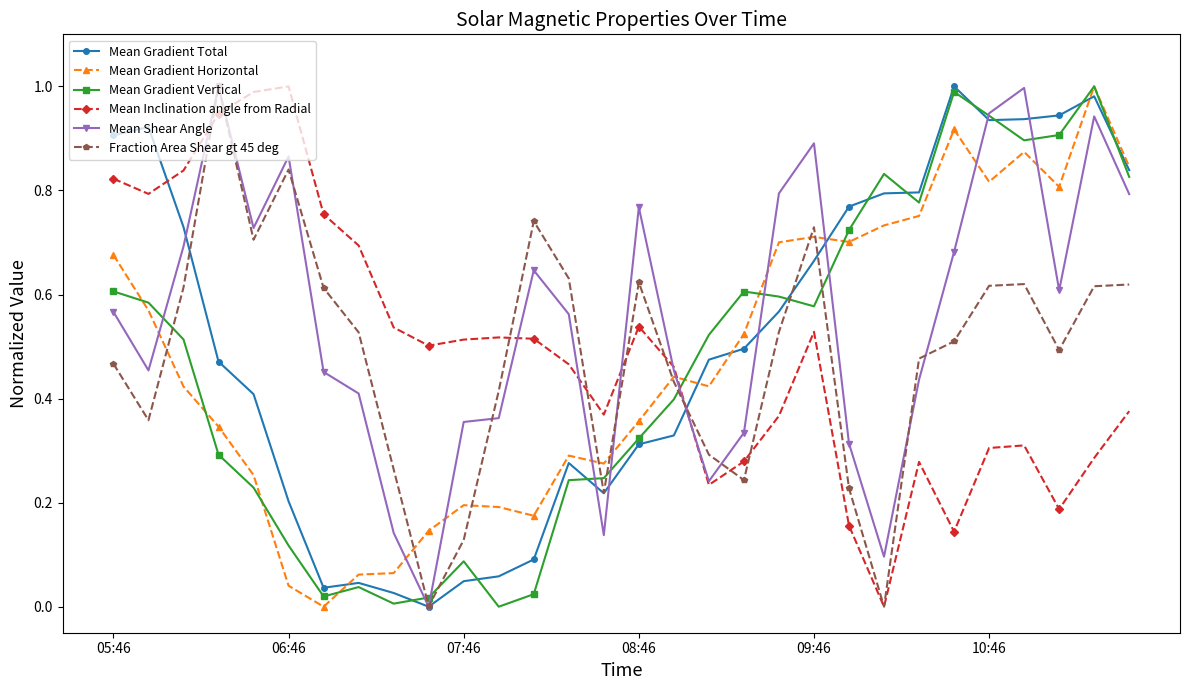

True or false: Mean Gradient Total has more than 1 points higher than both neighbors.

True